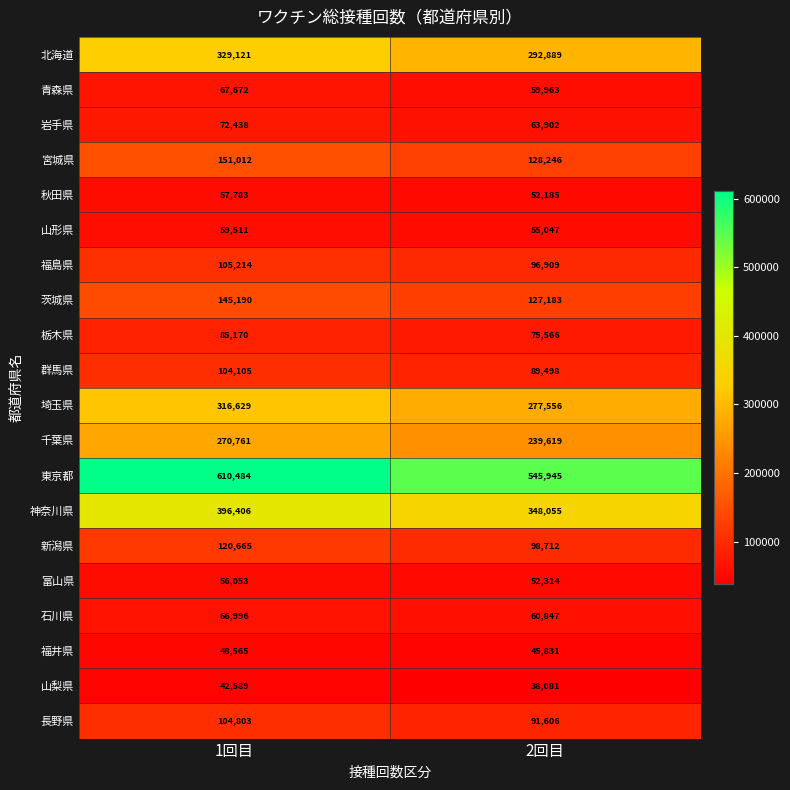

What is the difference between the maximum and minimum values in the 栃木県 series?

9604